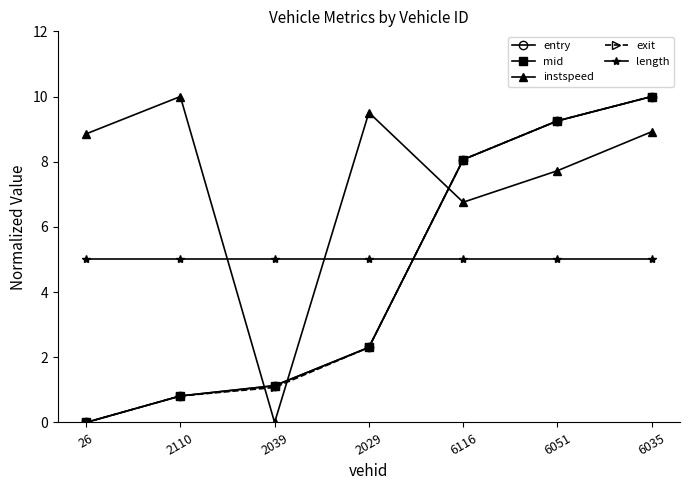

How many values in the exit series exceed 2?

4